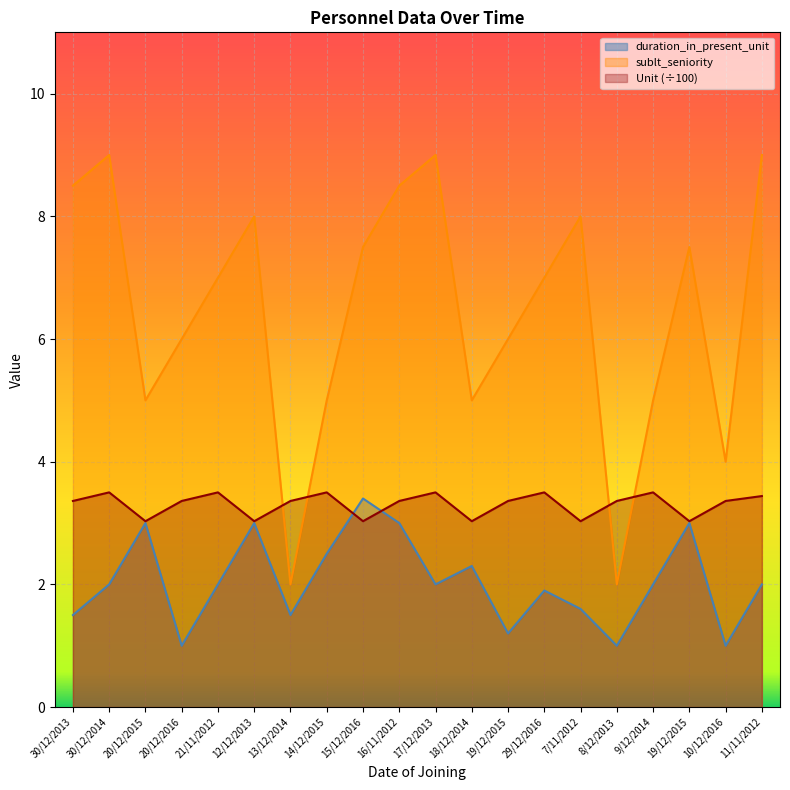

List the series in order of their peak value, highest first.

sublt_seniority, Unit (÷100), duration_in_present_unit